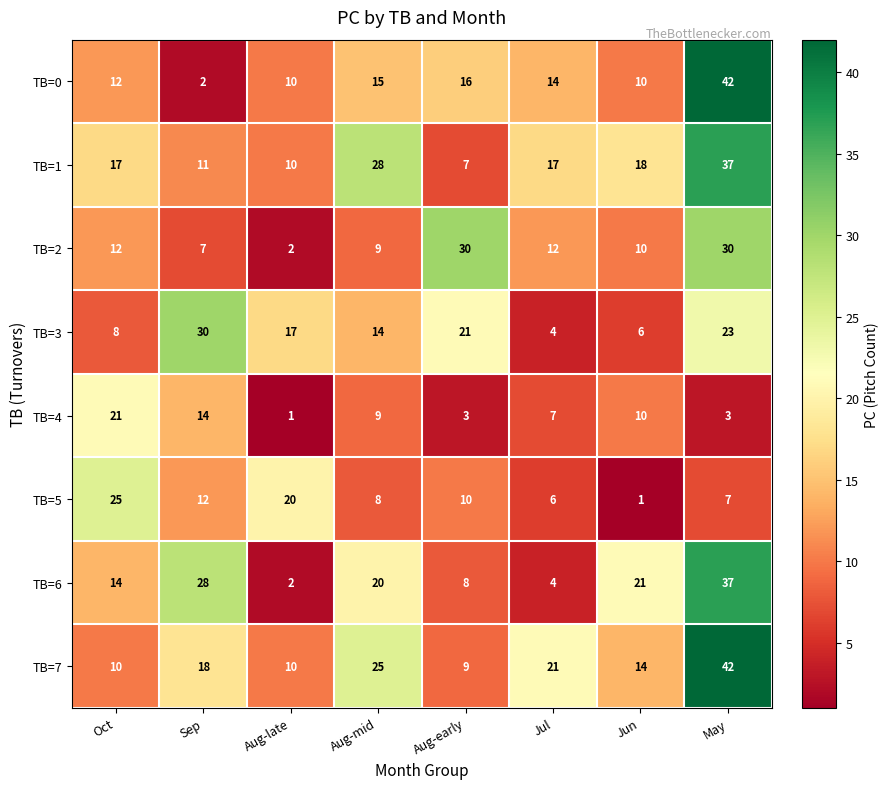

Is it true that TB=4 equals 15 at Jun?

False